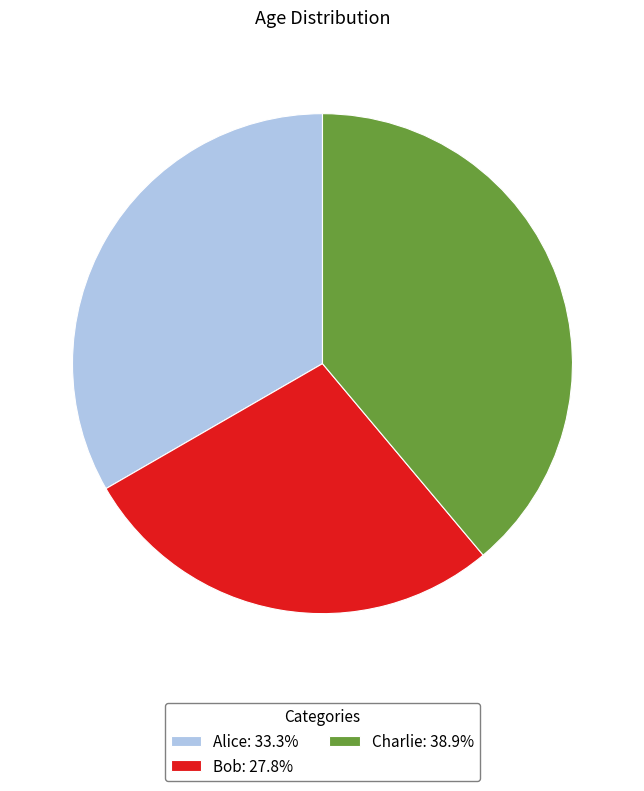

Combined, do Bob: 27.8% and Alice: 33.3% account for over 50%?

Yes